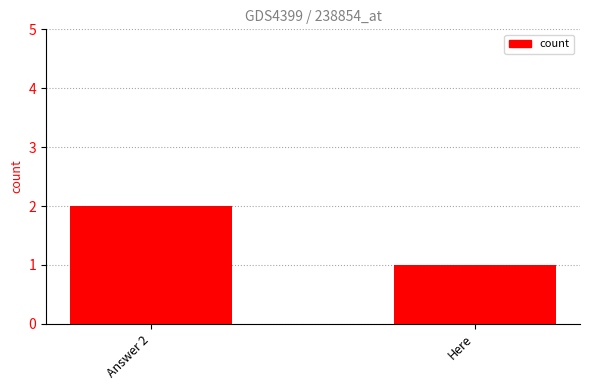

Which has a higher value, Here or Answer 2?

Answer 2